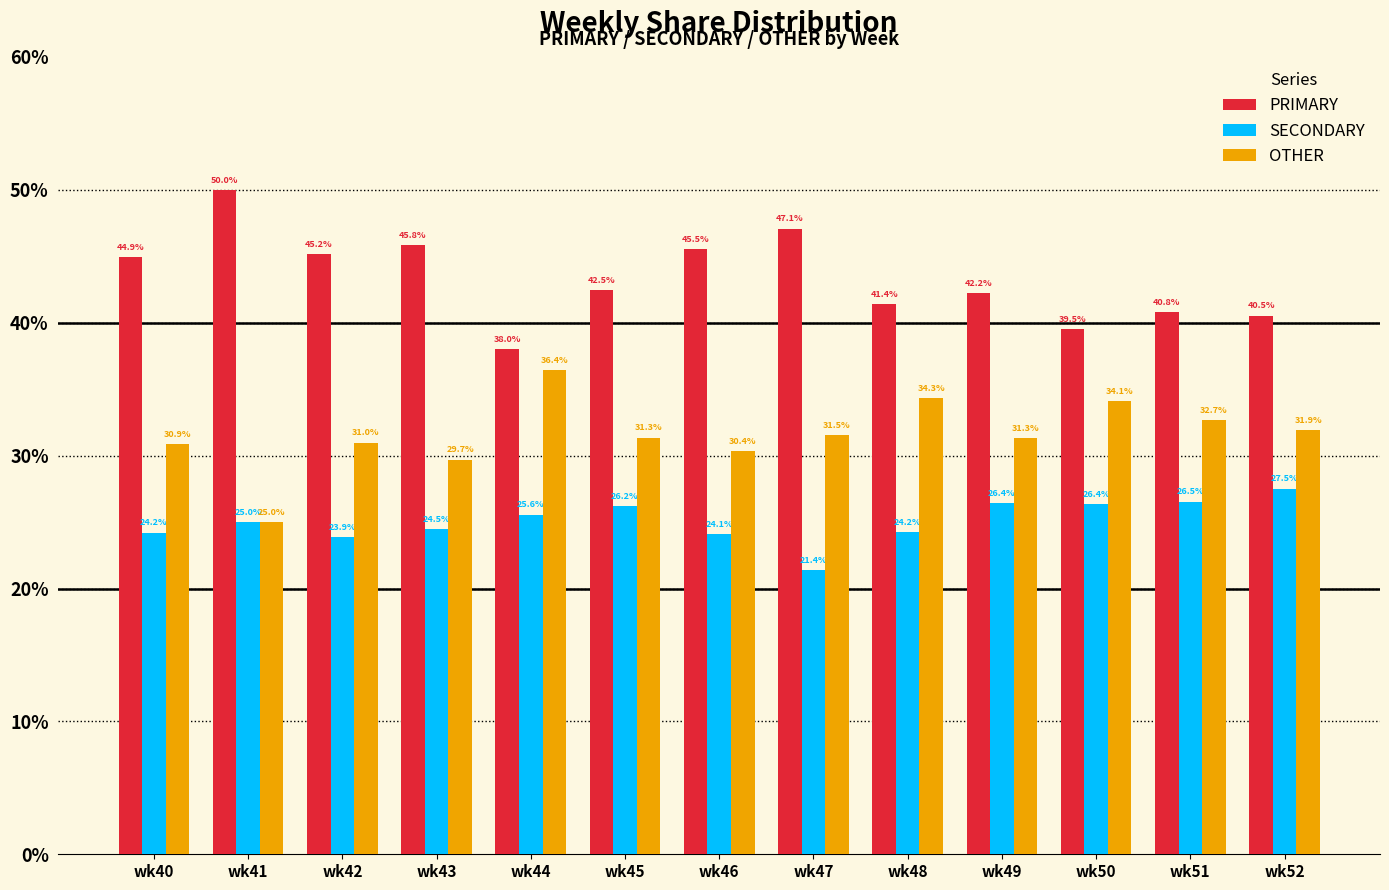

What is the sum of all PRIMARY values?

563.6